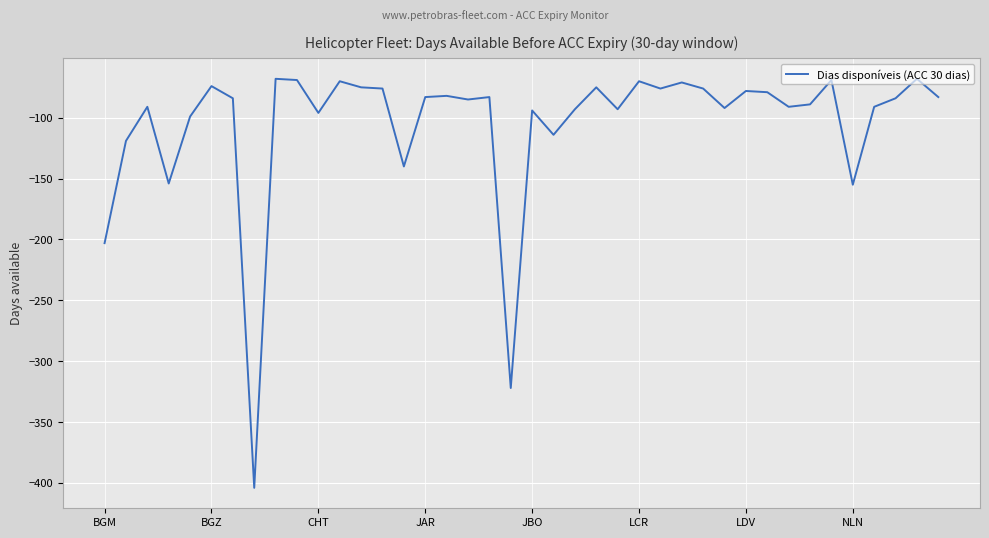

What is the greatest value displayed?

-68